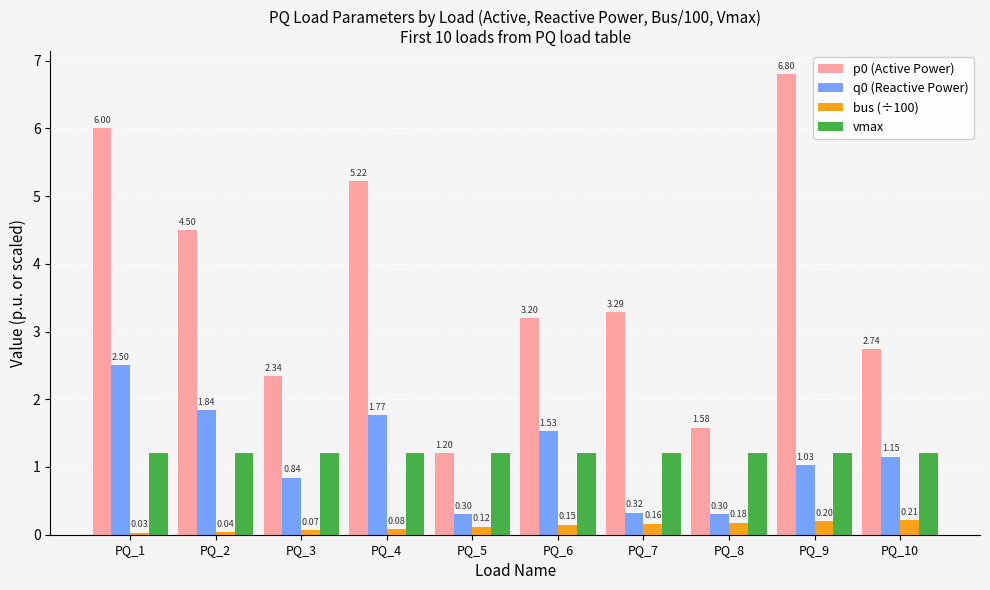

What is the difference between the maximum and second lowest values in the q0 (Reactive Power) series?

2.2